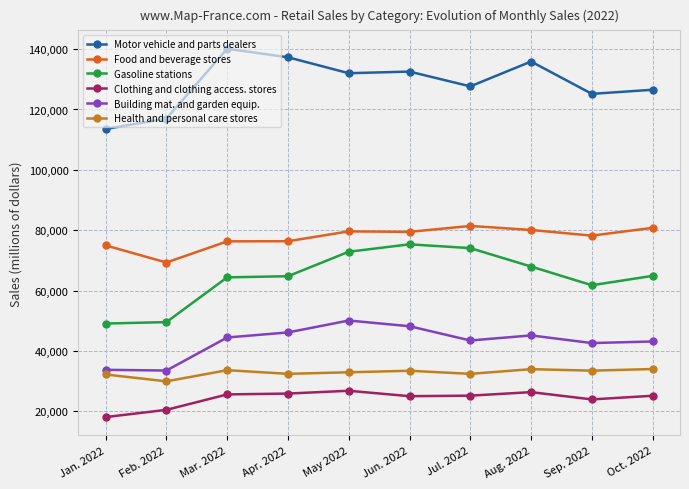

At how many categories does at least one series exceed 18566?

10